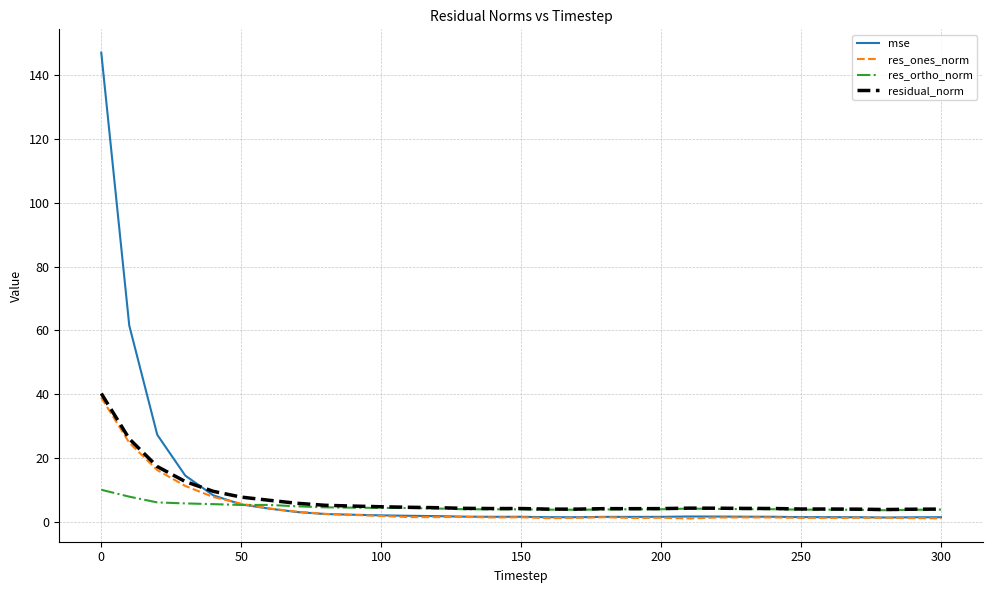

What is the highest value of the mse series?

147.1